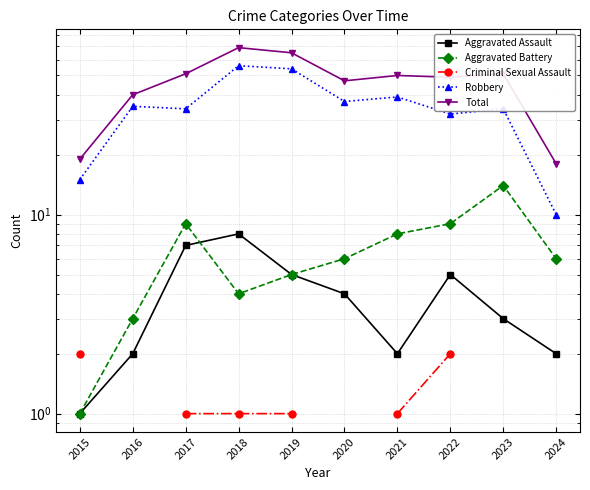

What is the average value of the Robbery series?

34.6